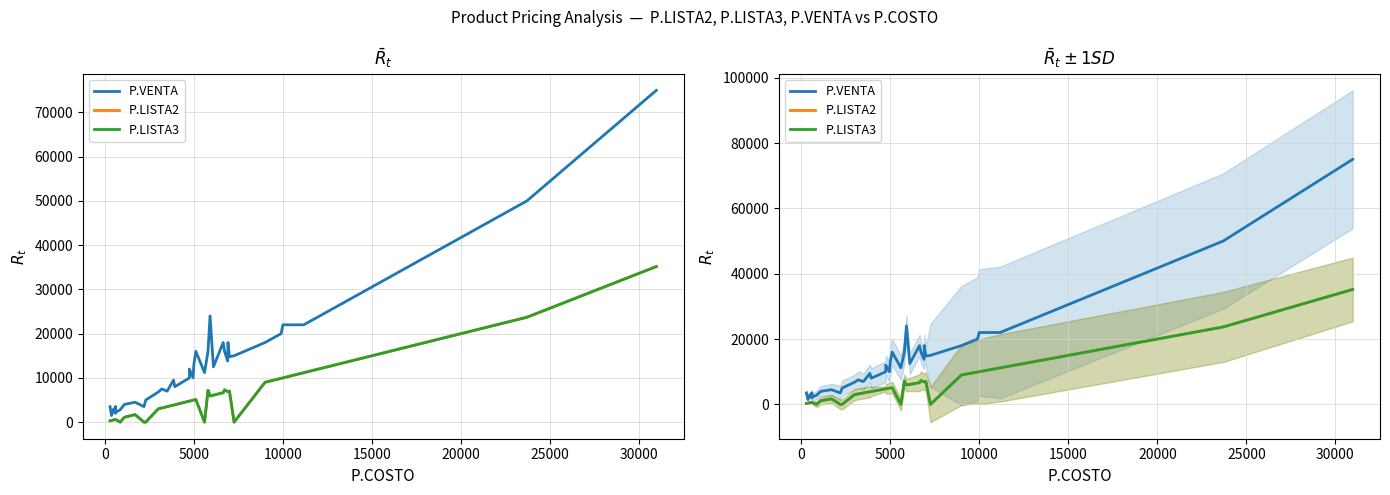

Which series has the largest range (max minus min)?

P.VENTA